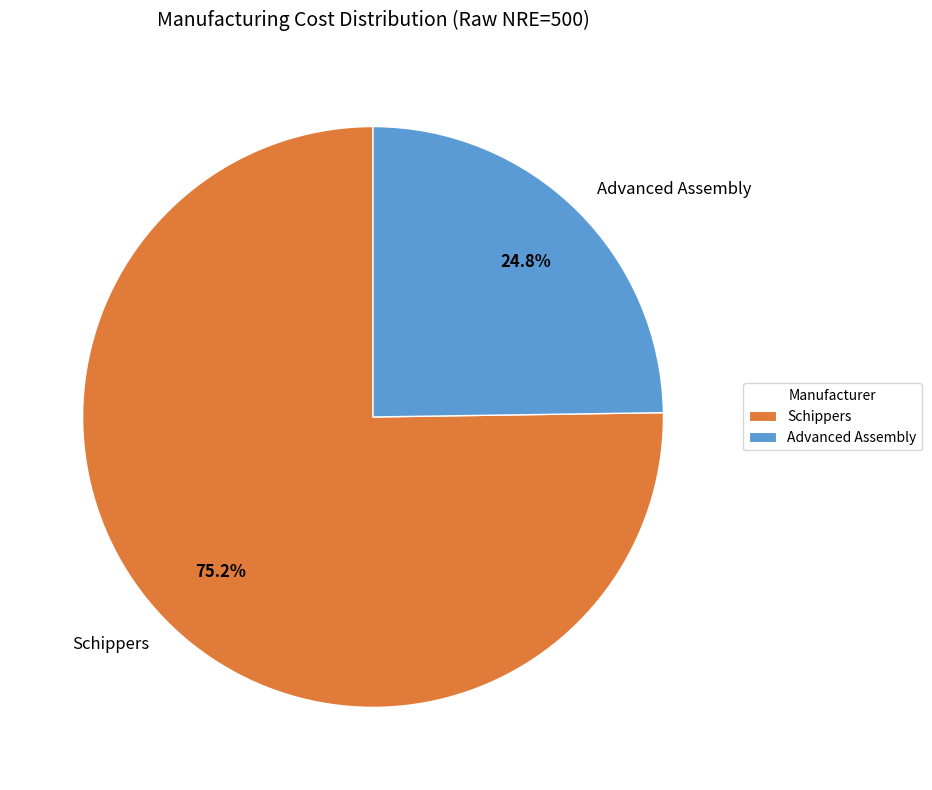

To the nearest percent, what portion does Advanced Assembly represent?

25%